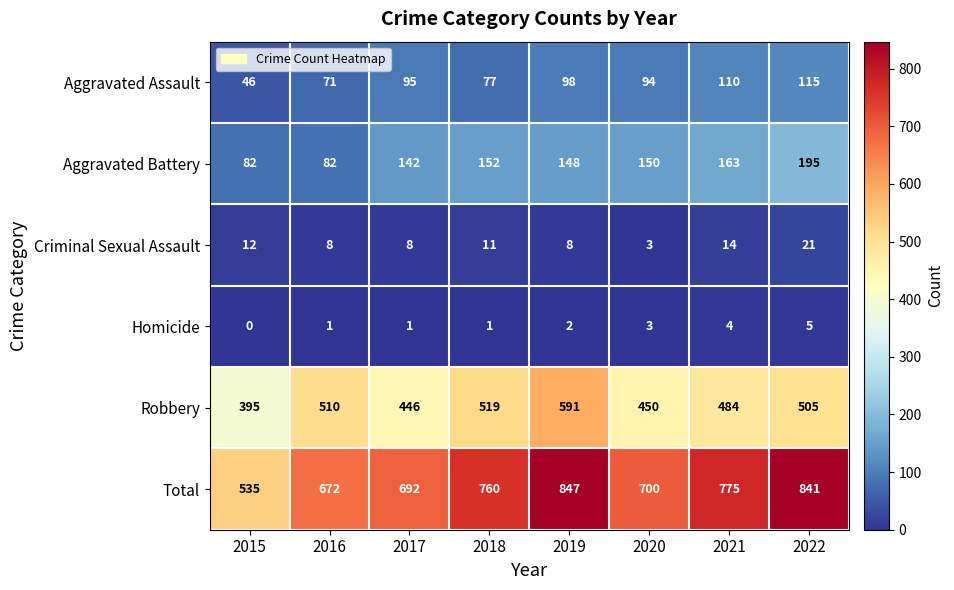

Which series has the widest spread of values?

Total